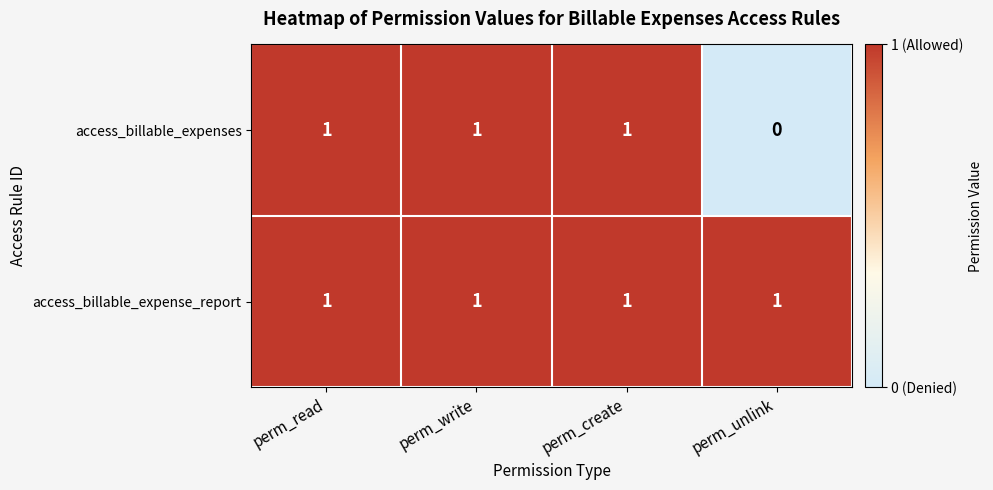

What is the sum of all access_billable_expense_report values?

4